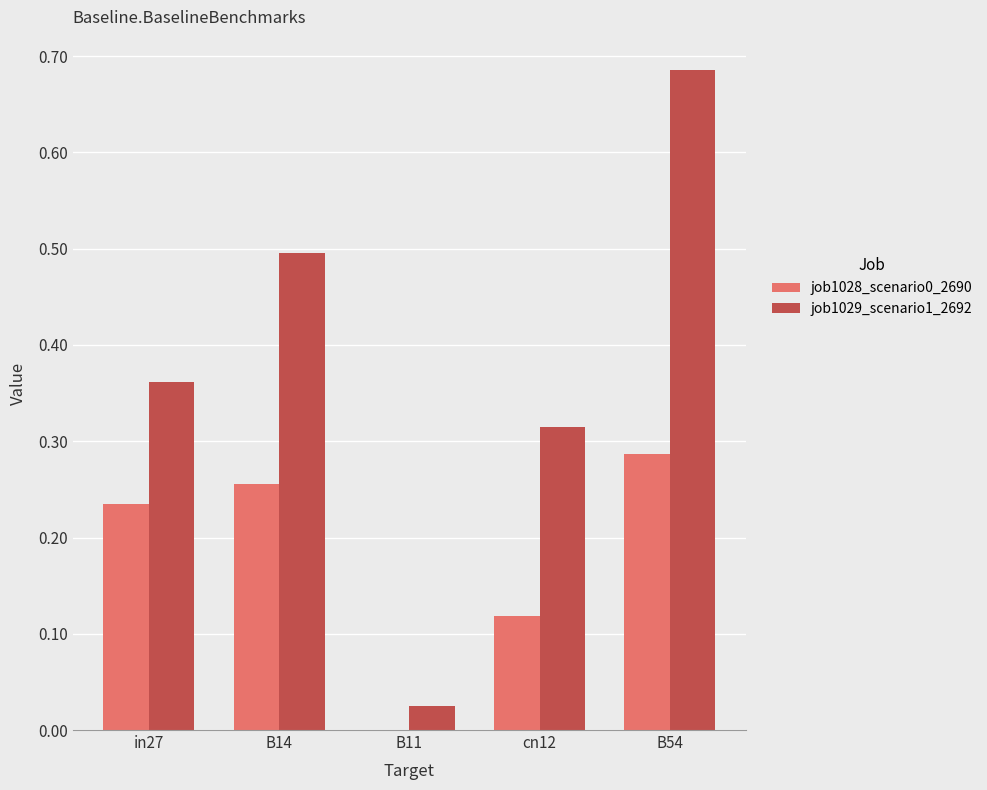

At which category does the chart reach its peak across all series?

B54